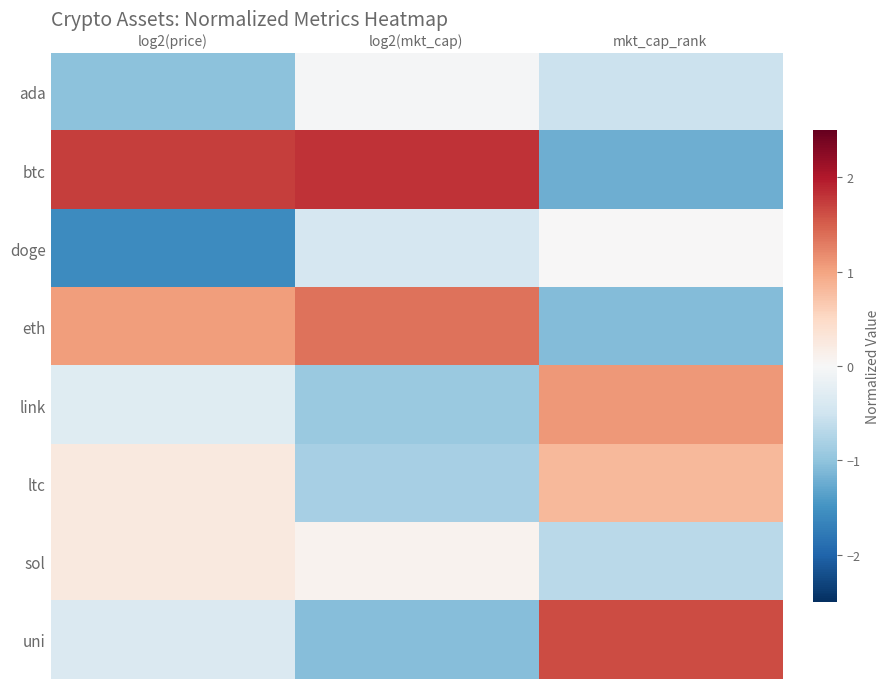

Reading right to left, extract all data points from this chart.

ada: mkt_cap_rank=-0.5	log2(mkt_cap)=-0.0	log2(price)=-1.0
btc: mkt_cap_rank=-1.2	log2(mkt_cap)=1.8	log2(price)=1.7
doge: mkt_cap_rank=0.0	log2(mkt_cap)=-0.4	log2(price)=-1.6
eth: mkt_cap_rank=-1.1	log2(mkt_cap)=1.4	log2(price)=1.1
link: mkt_cap_rank=1.1	log2(mkt_cap)=-0.9	log2(price)=-0.3
ltc: mkt_cap_rank=0.8	log2(mkt_cap)=-0.8	log2(price)=0.2
sol: mkt_cap_rank=-0.7	log2(mkt_cap)=0.1	log2(price)=0.2
uni: mkt_cap_rank=1.6	log2(mkt_cap)=-1.1	log2(price)=-0.4